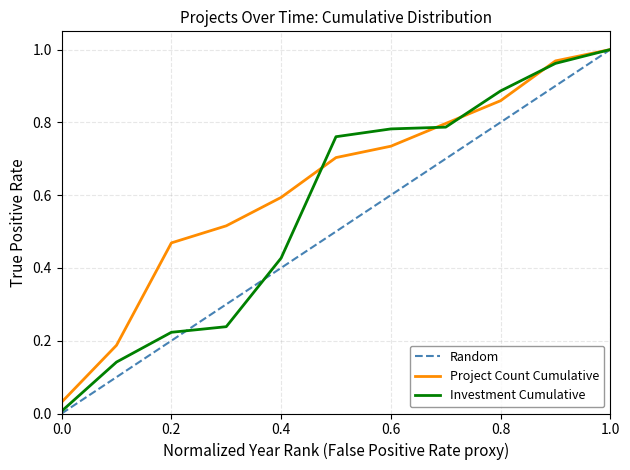

Is it true that the value at 0.6 is 0.4?

False